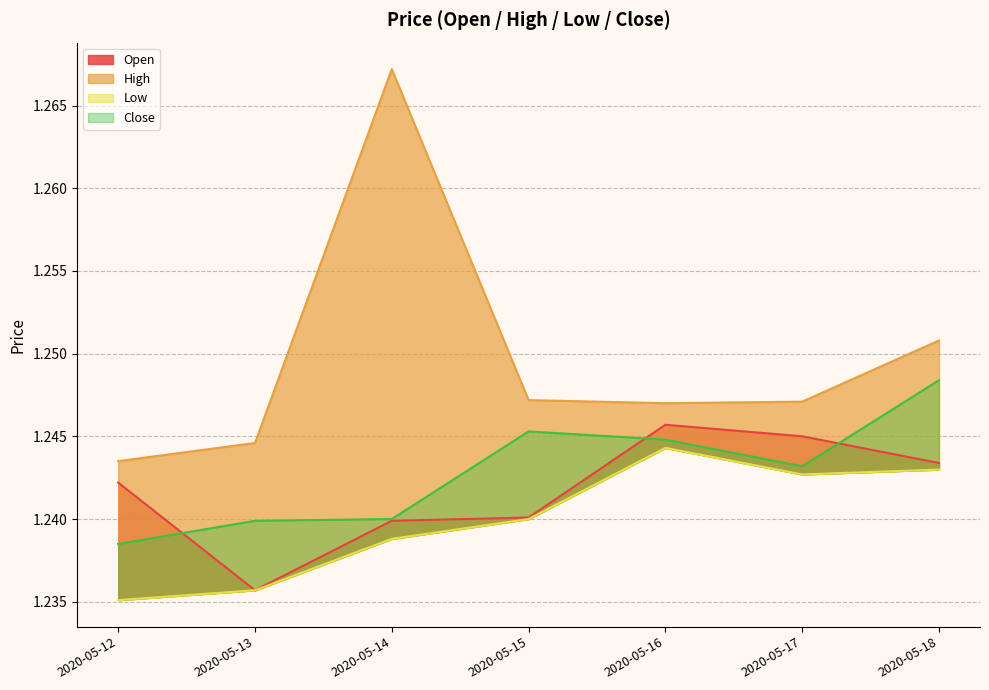

In Open, how many points are higher than both neighbors (excluding endpoints)?

1